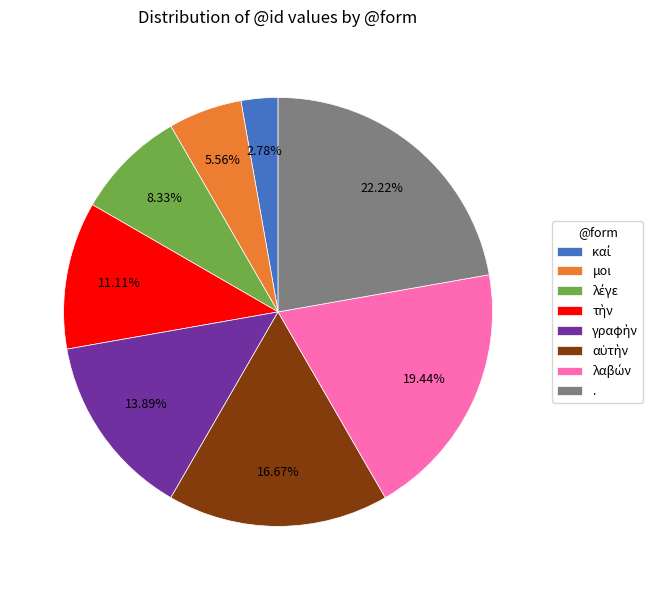

Which category has the biggest portion of the pie?

.